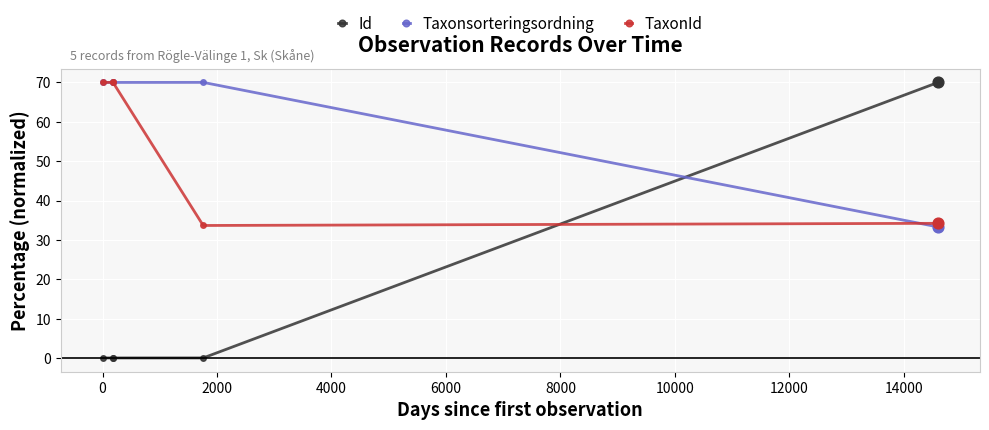

Which series has the largest total across all categories?

Taxonsorteringsordning